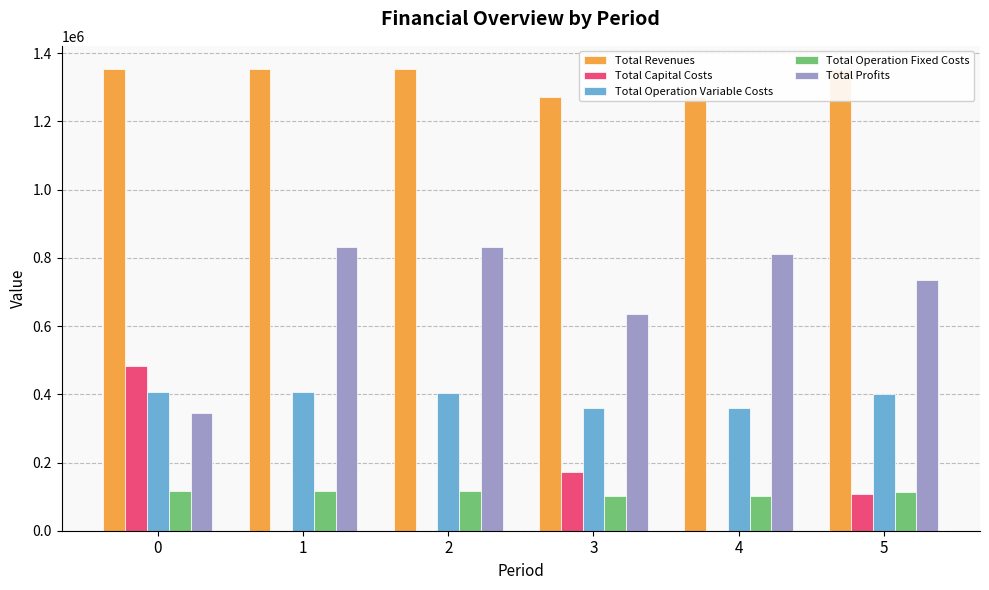

Is it true that Total Operation Fixed Costs equals 117166.8 at 2?

True